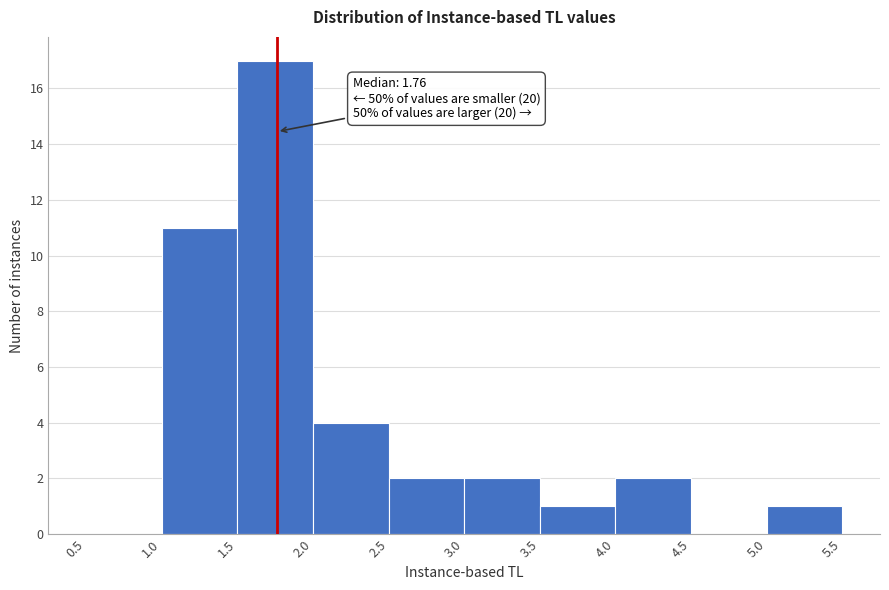

Which range on the x-axis has the tallest bar?

1.5 to 2.0